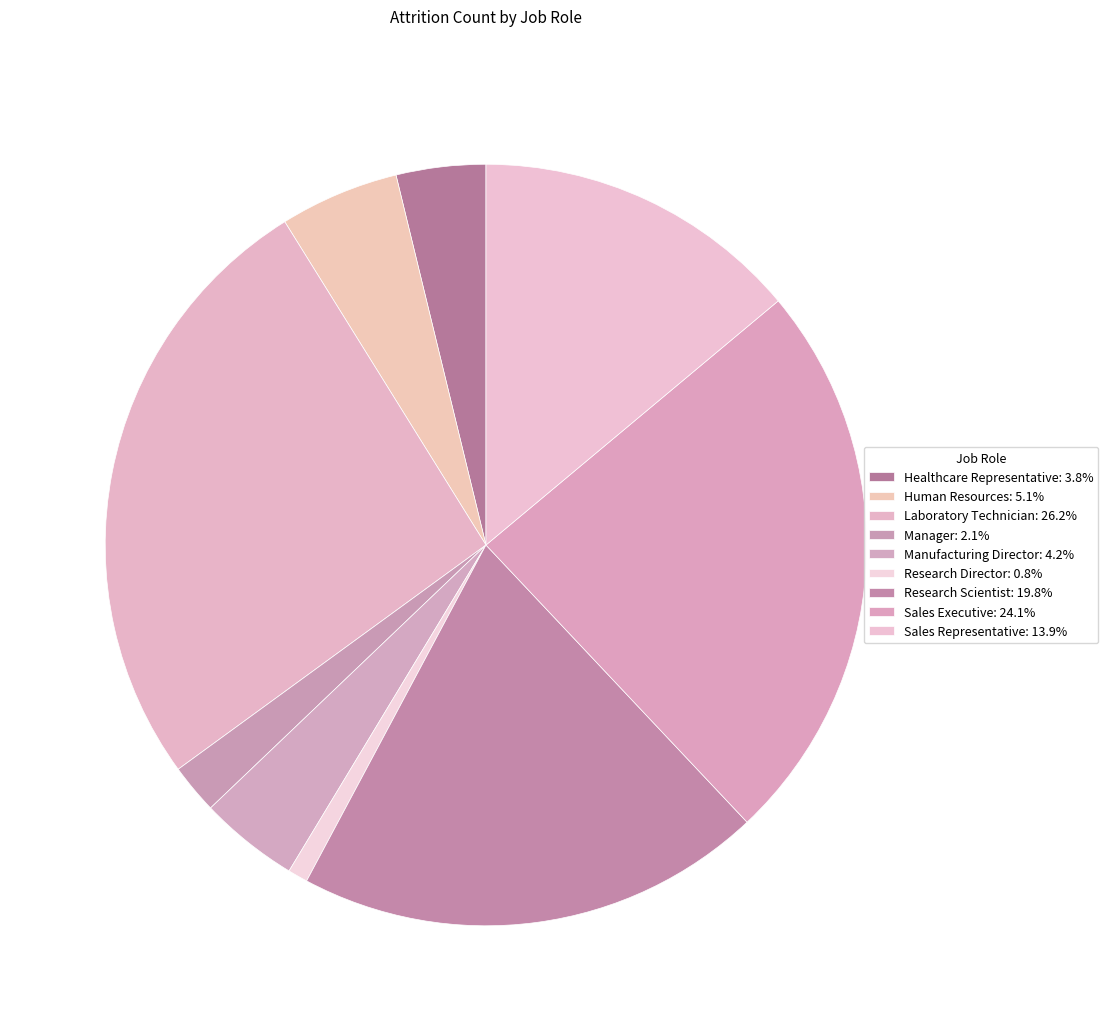

Is it true that Manager is 2% of the pie?

True